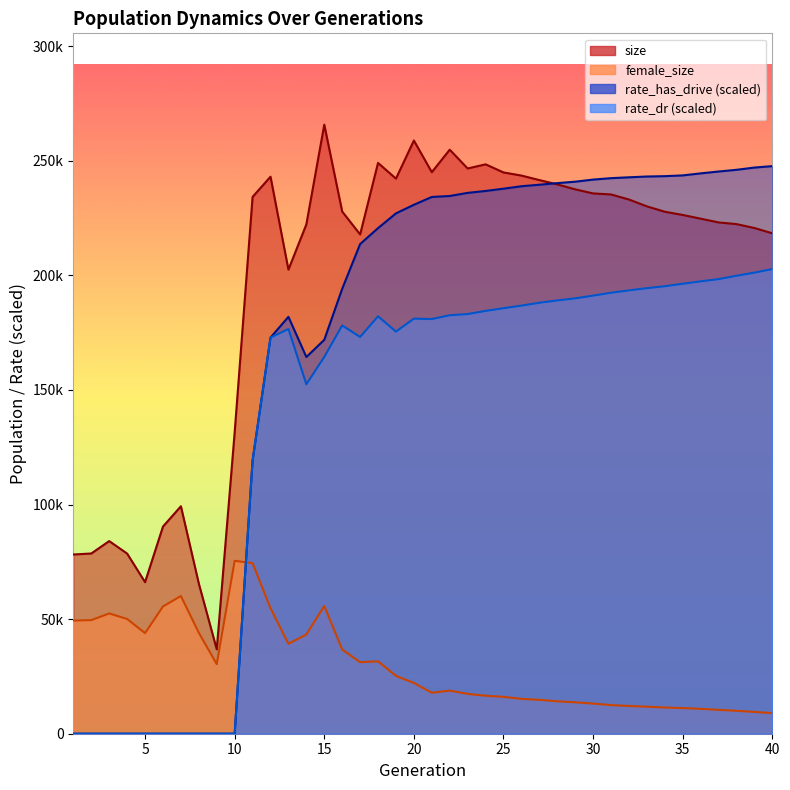

Where is female_size nearest to the value 42224?

14